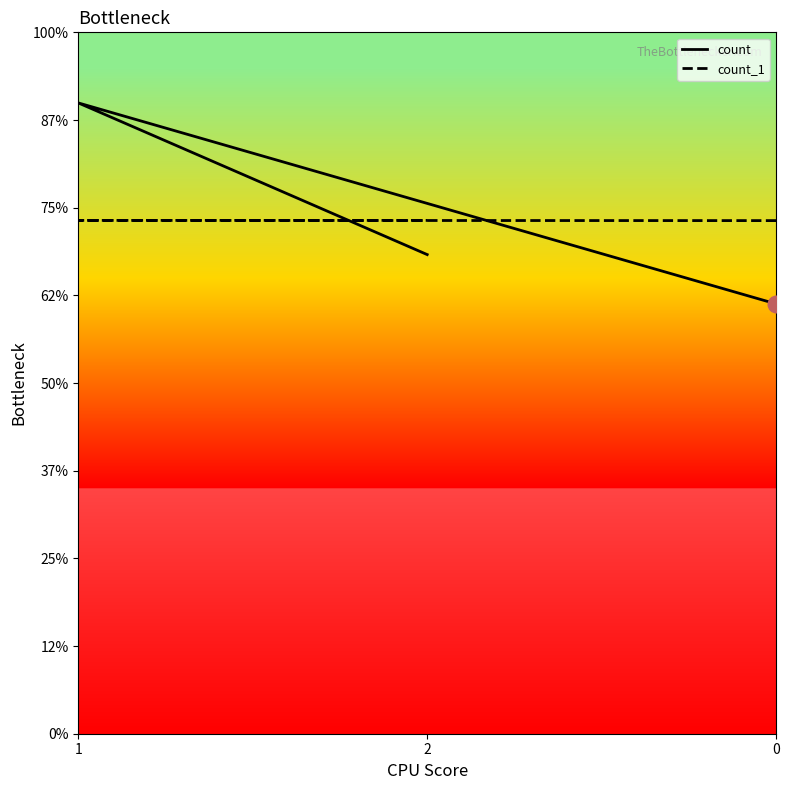

At 1, list the series in order from largest to smallest.

count, count_1